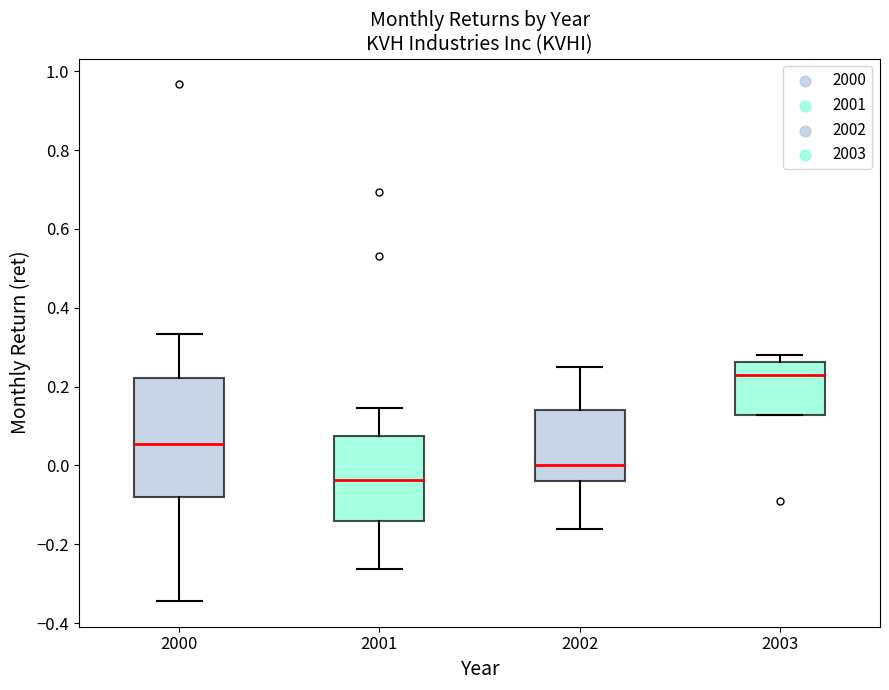

Reading left to right, transcribe this box plot: for each box, give where its median line is, the range the box spans, and where its two whiskers end, as read against the y-axis. The values are not printed on the chart, so give them approximately, as read against the axis.

2000: median 0.06, box -0.08 to 0.22, whiskers -0.34 to 0.34
2001: median -0.04, box -0.14 to 0.08, whiskers -0.26 to 0.14
2002: median 0.00, box -0.04 to 0.14, whiskers -0.16 to 0.26
2003: median 0.22, box 0.12 to 0.26, whiskers 0.12 to 0.28